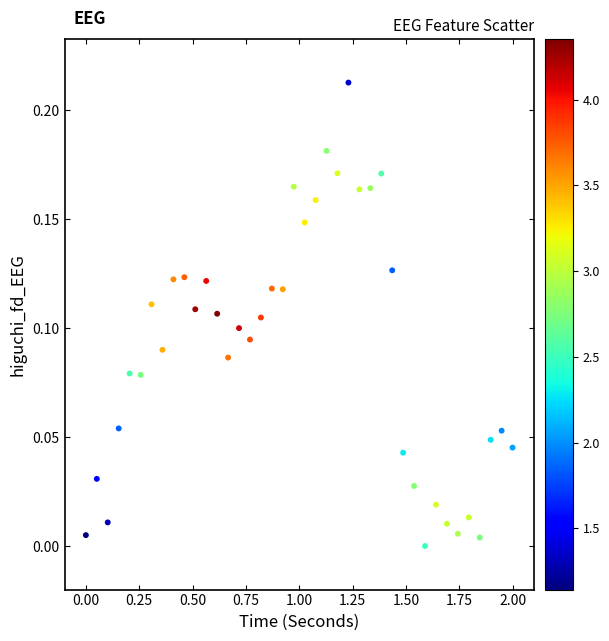

What is the range of X values (max minus min)?

2.0